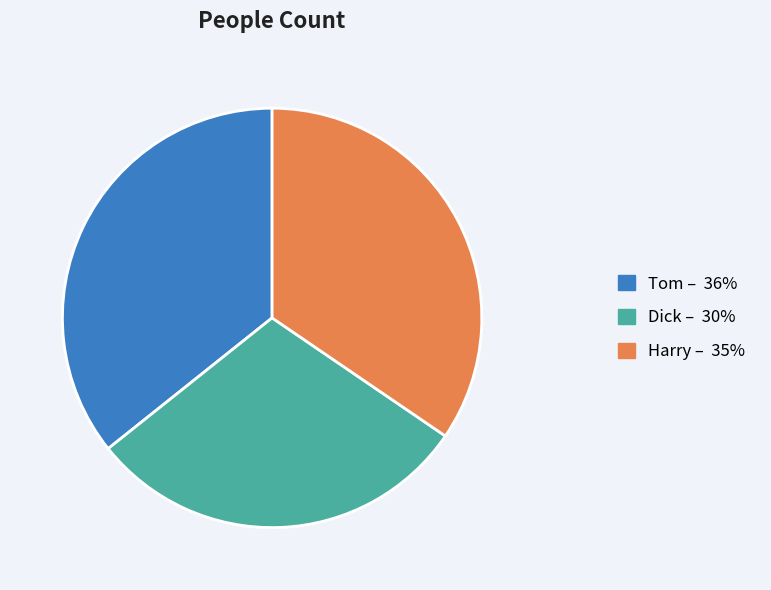

The Dick slice represents 15% of the pie. True or false?

False